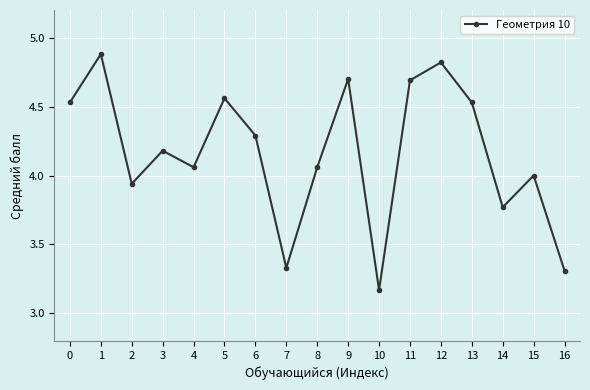

What is the ratio of the value at 16 to the value at 4?

0.8